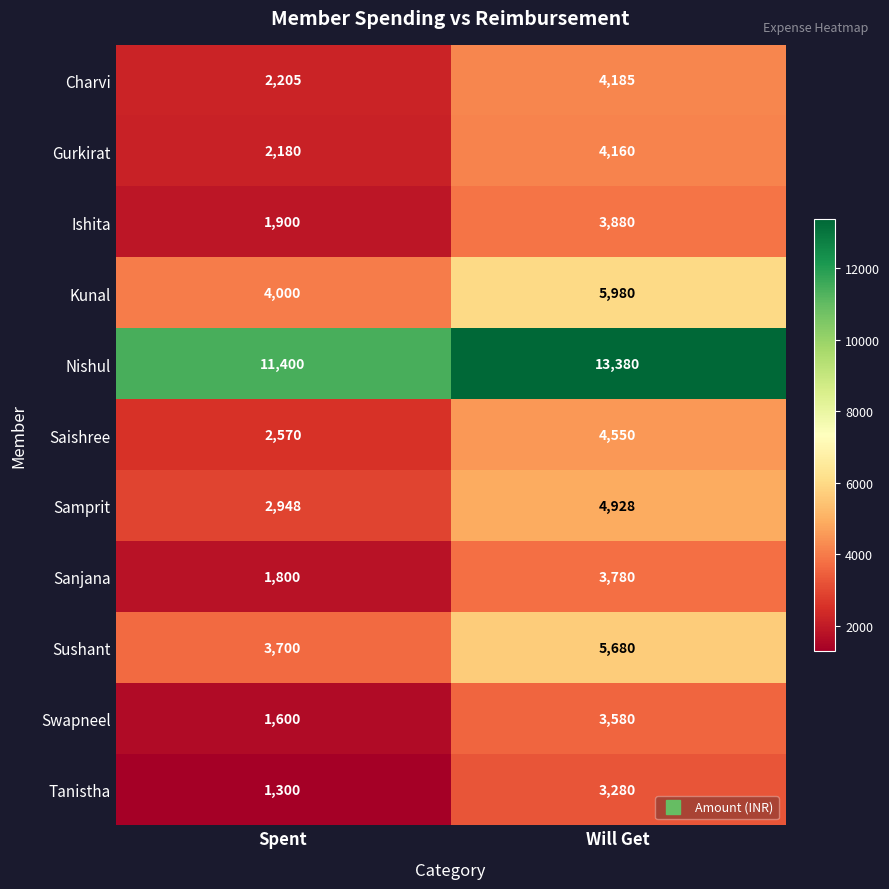

The value of Ishita at Will Get is 5580. True or false?

False